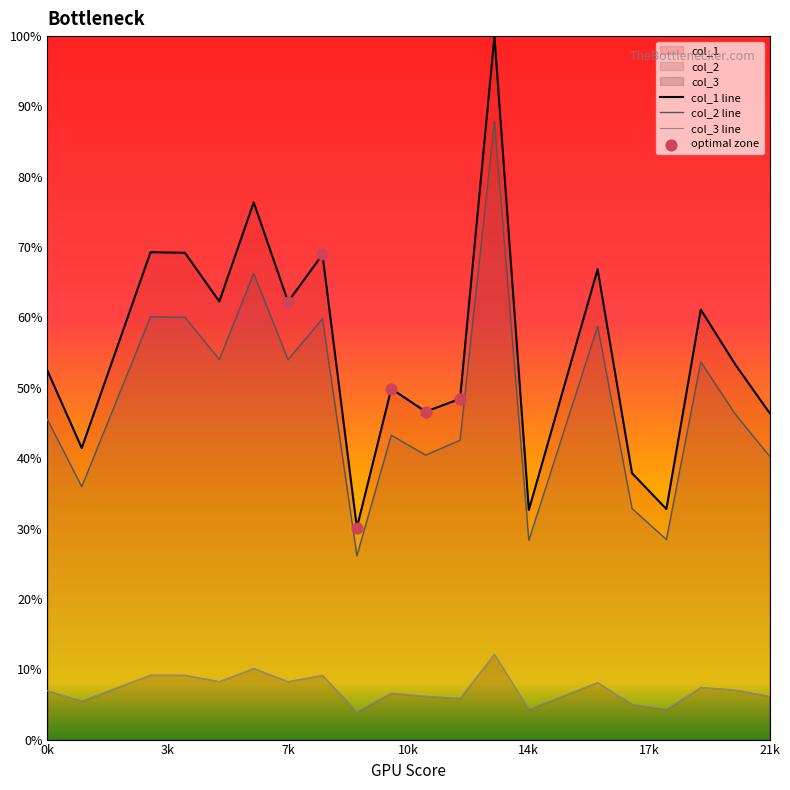

Which series contains the lowest Y value?

col_3